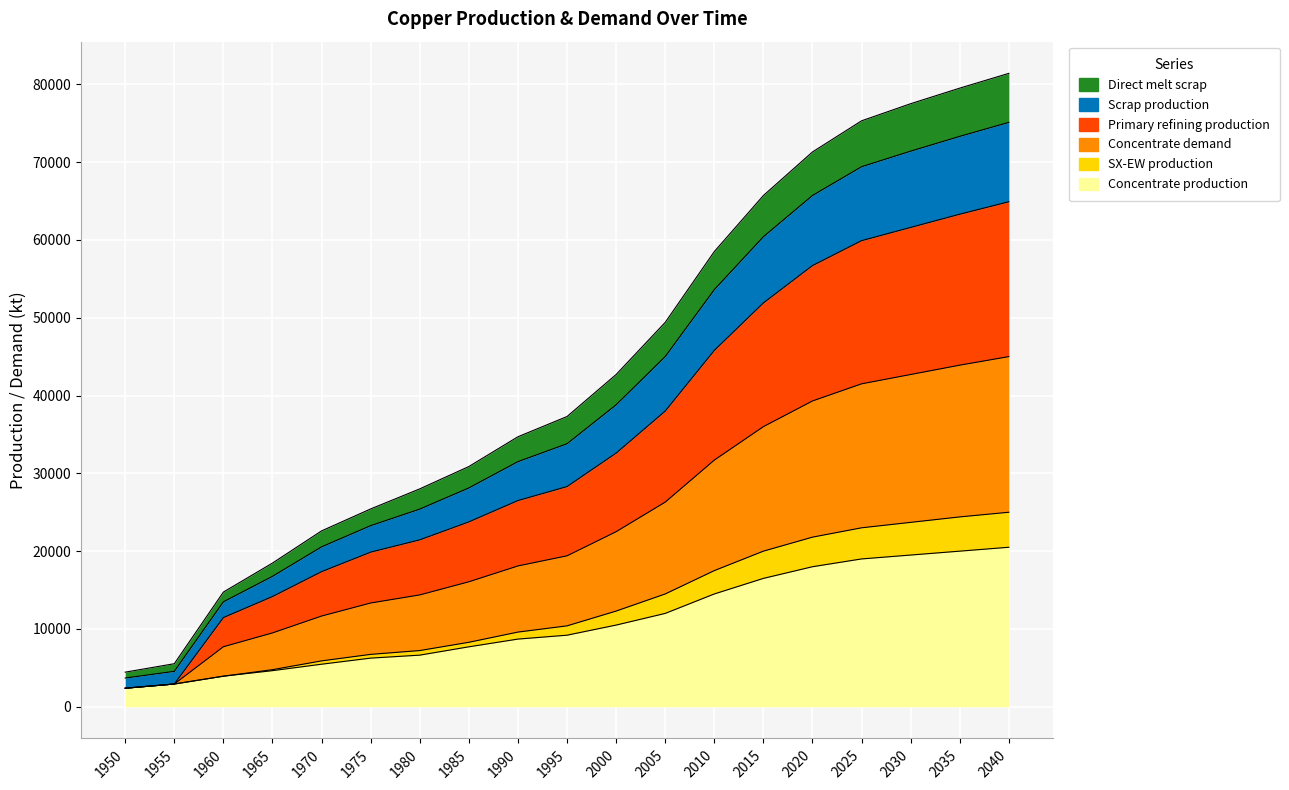

What is the average value of the Concentrate production series?

10966.1